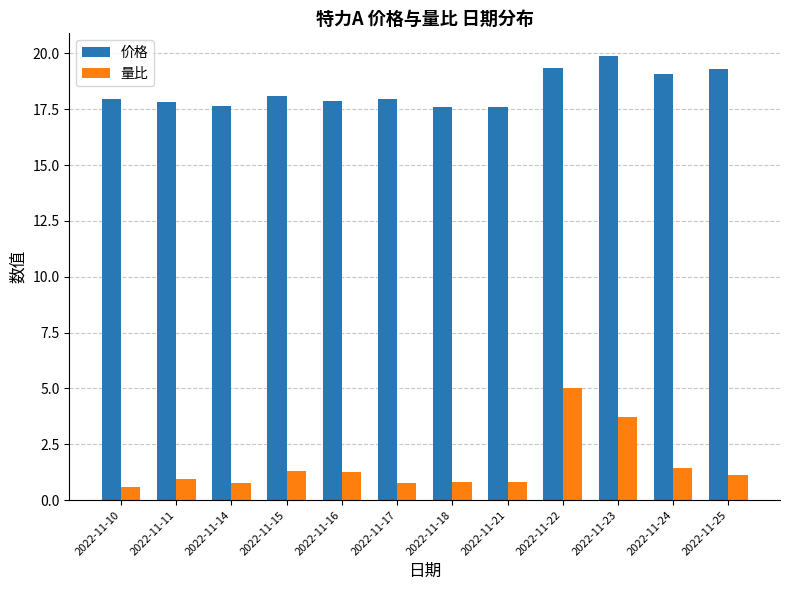

Which series has the widest spread of values?

量比